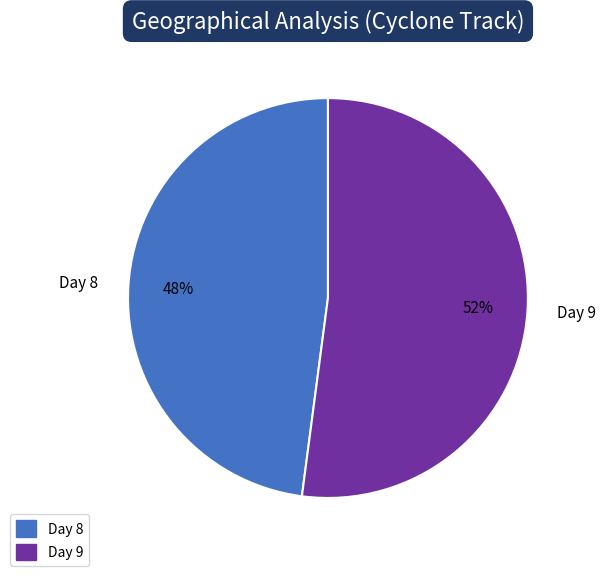

Is the sum of Day 9 and Day 8 greater than half?

Yes